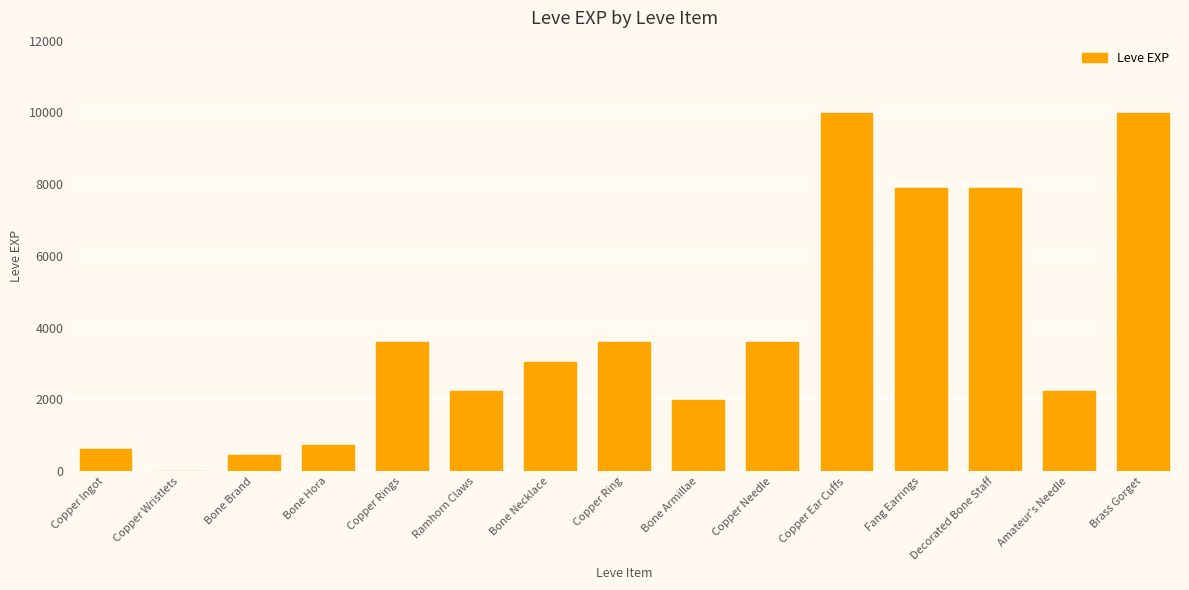

What is the sum of the values at Copper Ingot and Bone Armillae?

2610